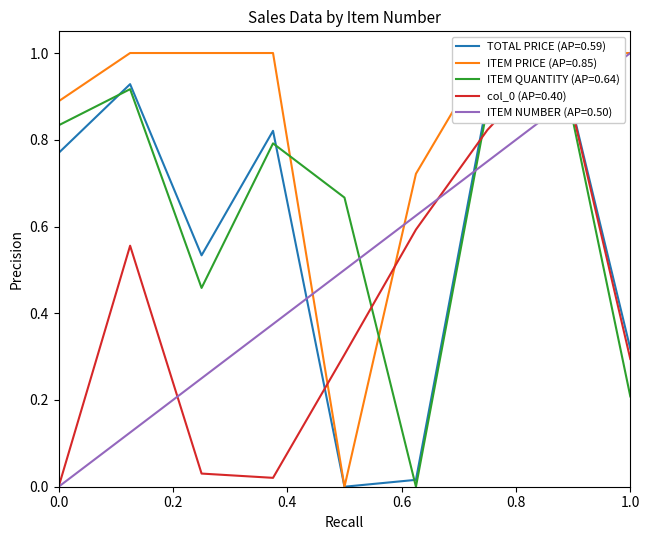

True or false: ITEM PRICE and ITEM QUANTITY cross at least once.

True